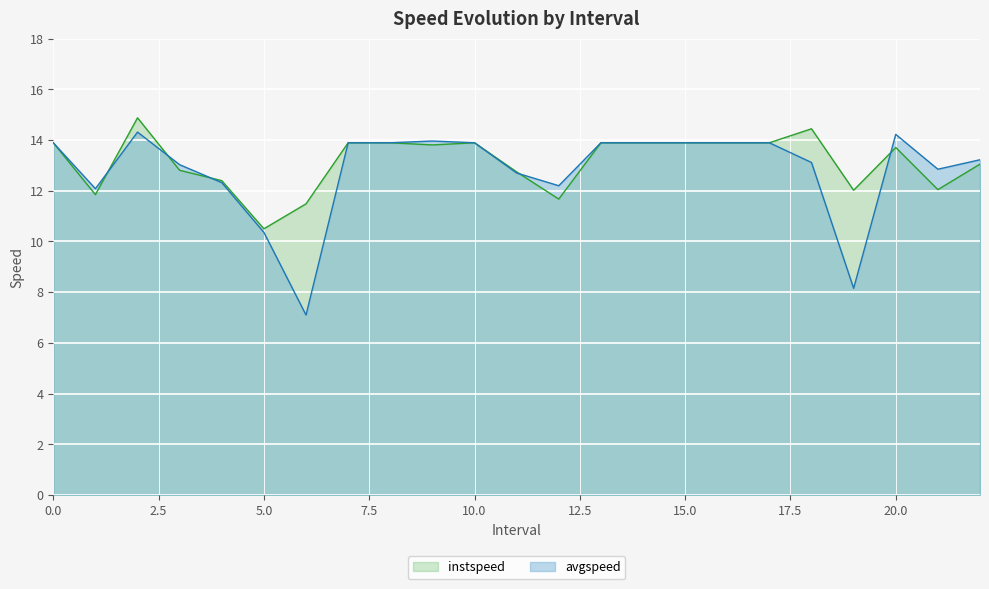

Which series has the largest total across all categories?

instspeed